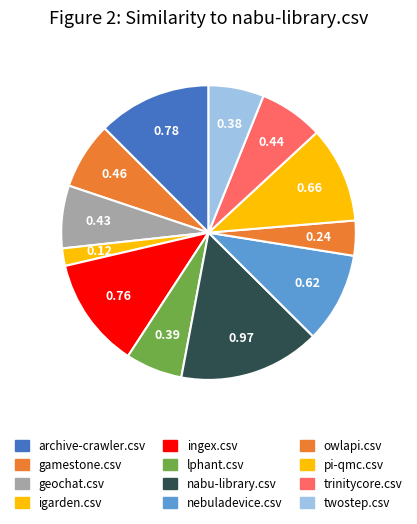

How many segments does this pie chart have?

12